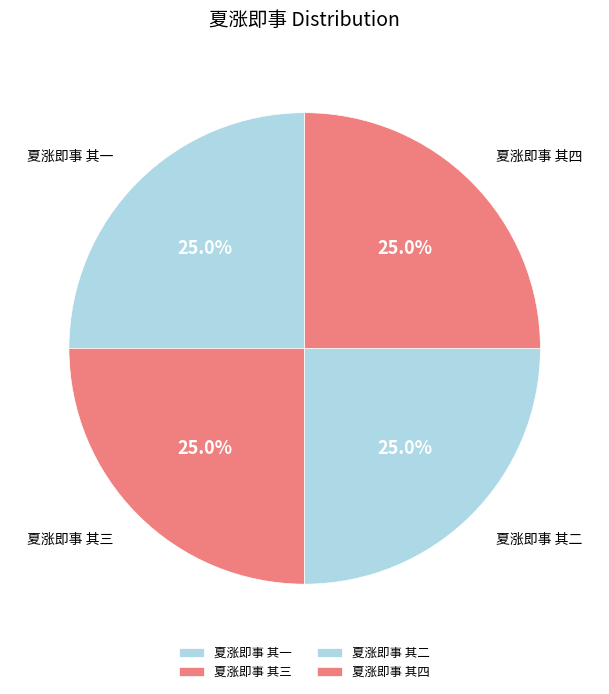

Rank the categories by value from highest to lowest.

夏涨即事 其四, 夏涨即事 其三, 夏涨即事 其二, 夏涨即事 其一